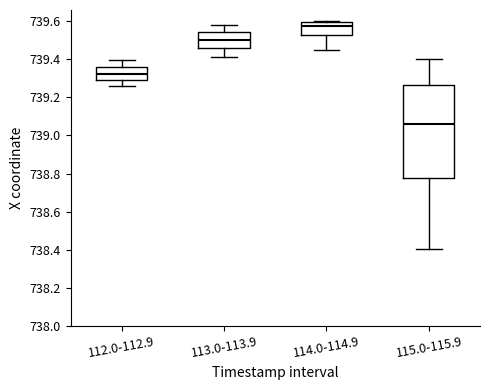

Reading left to right, read every box against the y-axis: the position of its median line, the range the box covers, and the ends of its whiskers. The values are not printed on the chart, so give them approximately, as read against the axis.

112.0-112.9: median 739.32, box 739.28 to 739.36, whiskers 739.26 to 739.40
113.0-113.9: median 739.50, box 739.46 to 739.54, whiskers 739.42 to 739.58
114.0-114.9: median 739.58, box 739.52 to 739.60, whiskers 739.44 to 739.60
115.0-115.9: median 739.06, box 738.78 to 739.26, whiskers 738.40 to 739.40